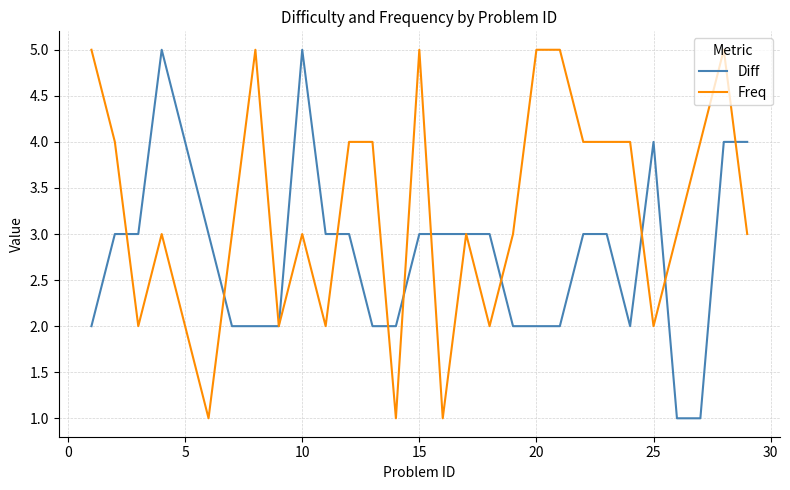

What is the greatest value displayed?

5